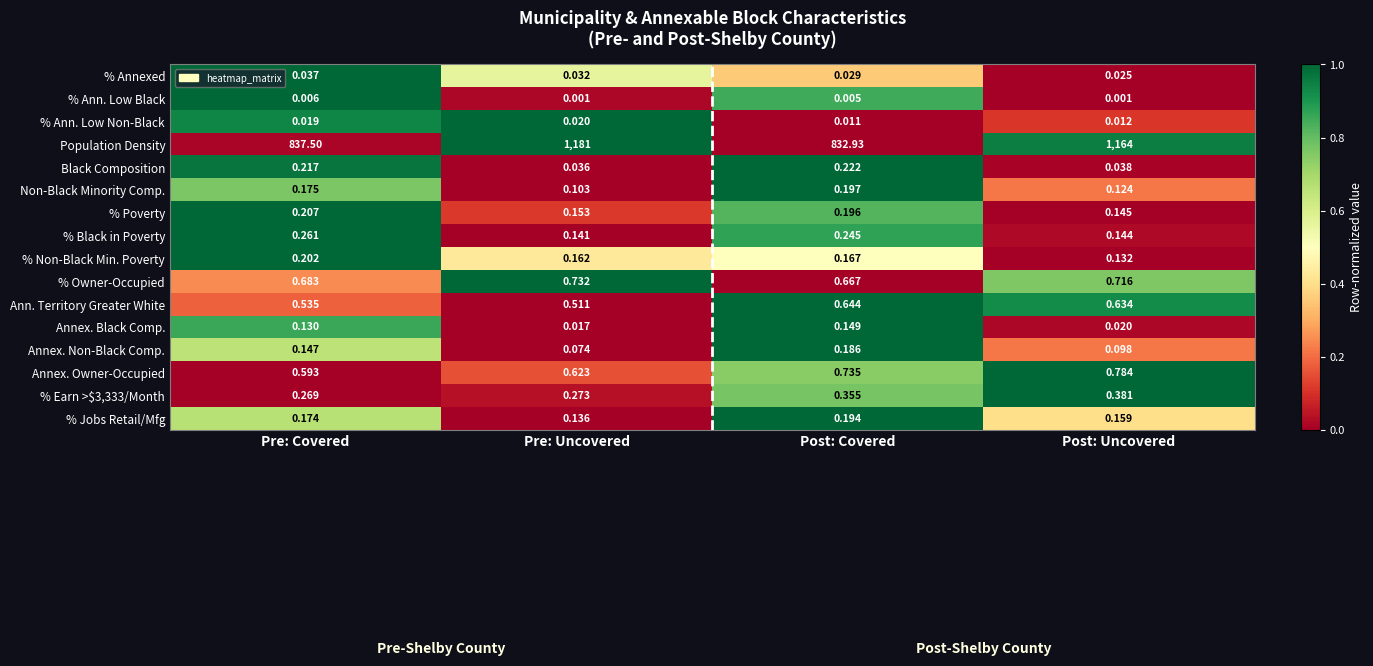

What is the total value across all series at Post: Uncovered?

1167.4